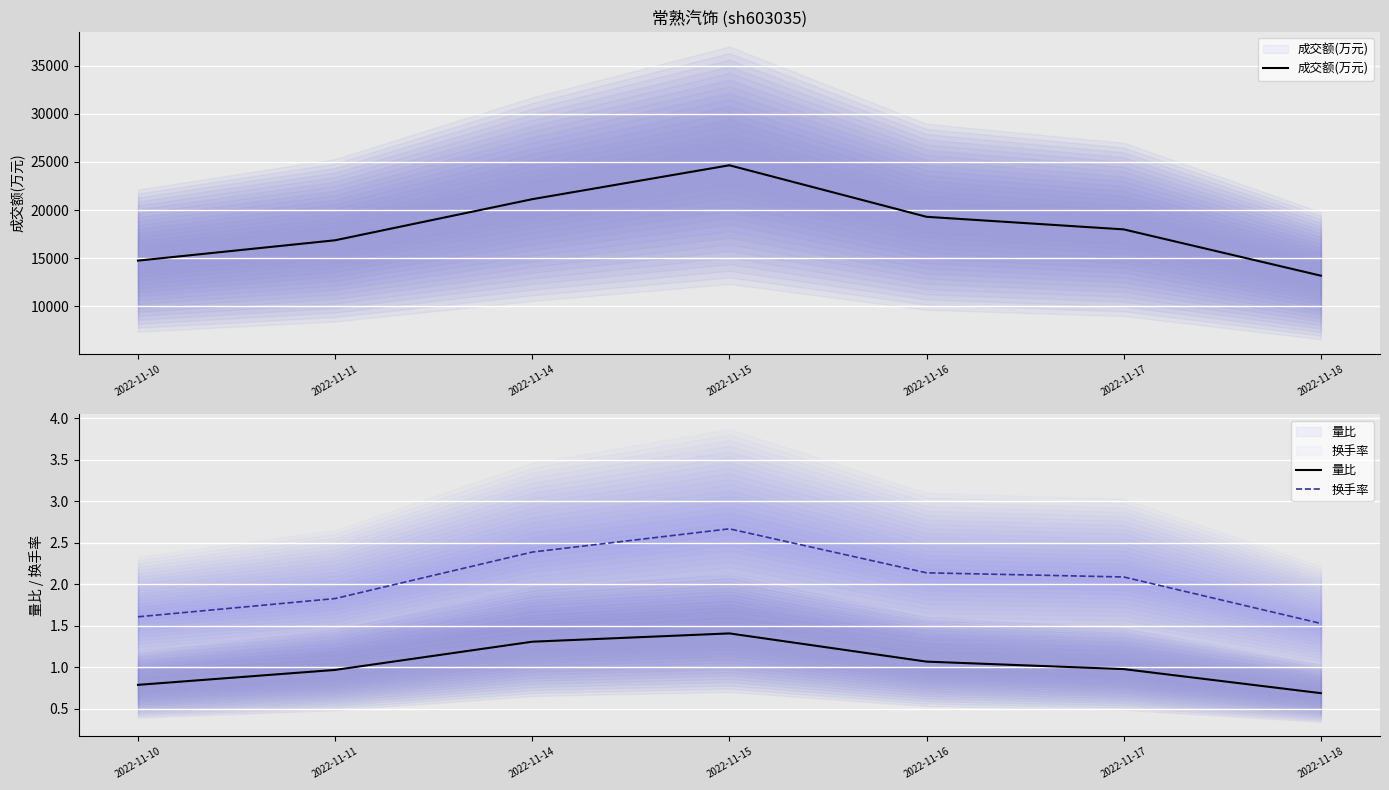

What is the maximum value shown in the chart?

24646.0